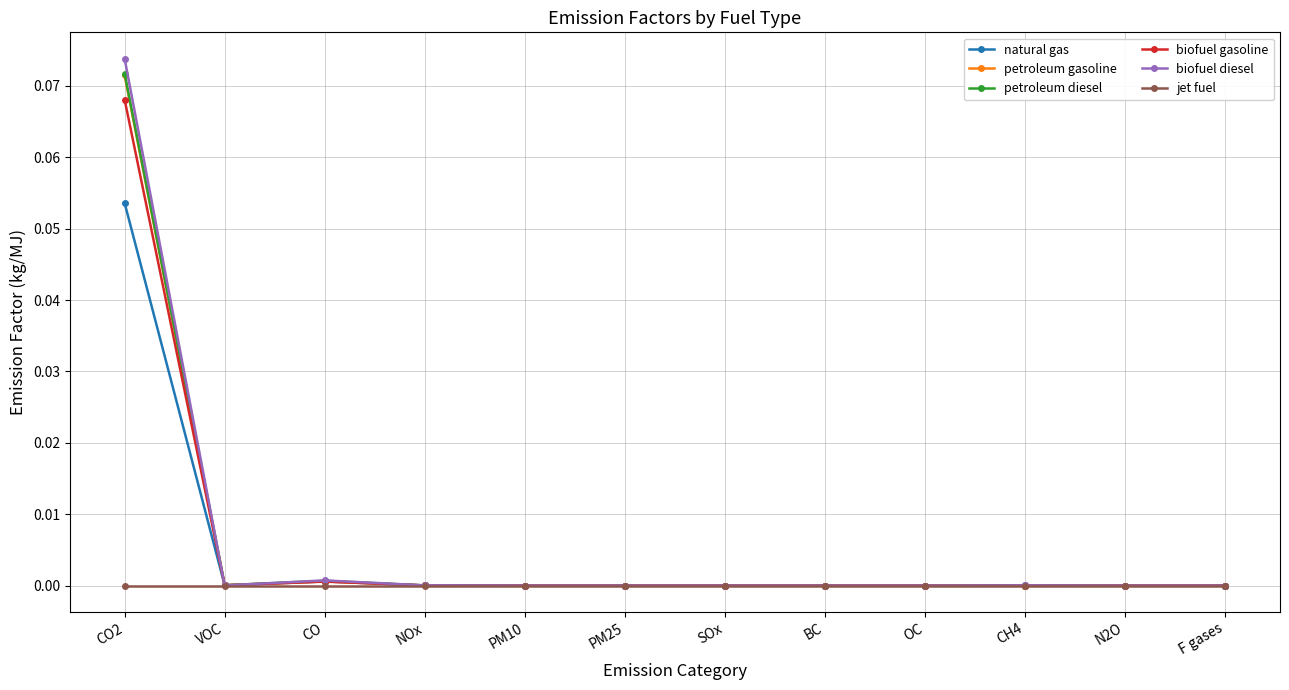

At which category does the chart reach its peak across all series?

CO2